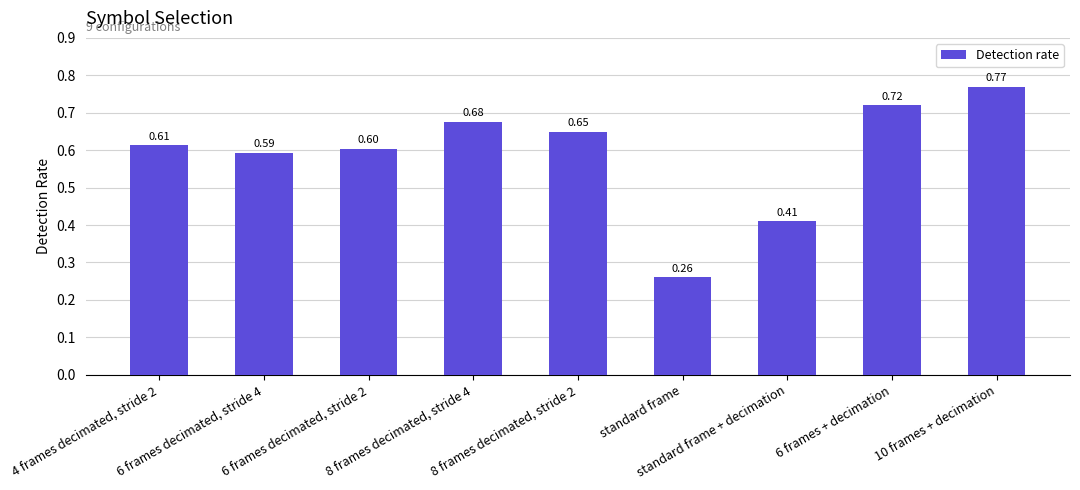

Count the values in the range 0 to 1.

9